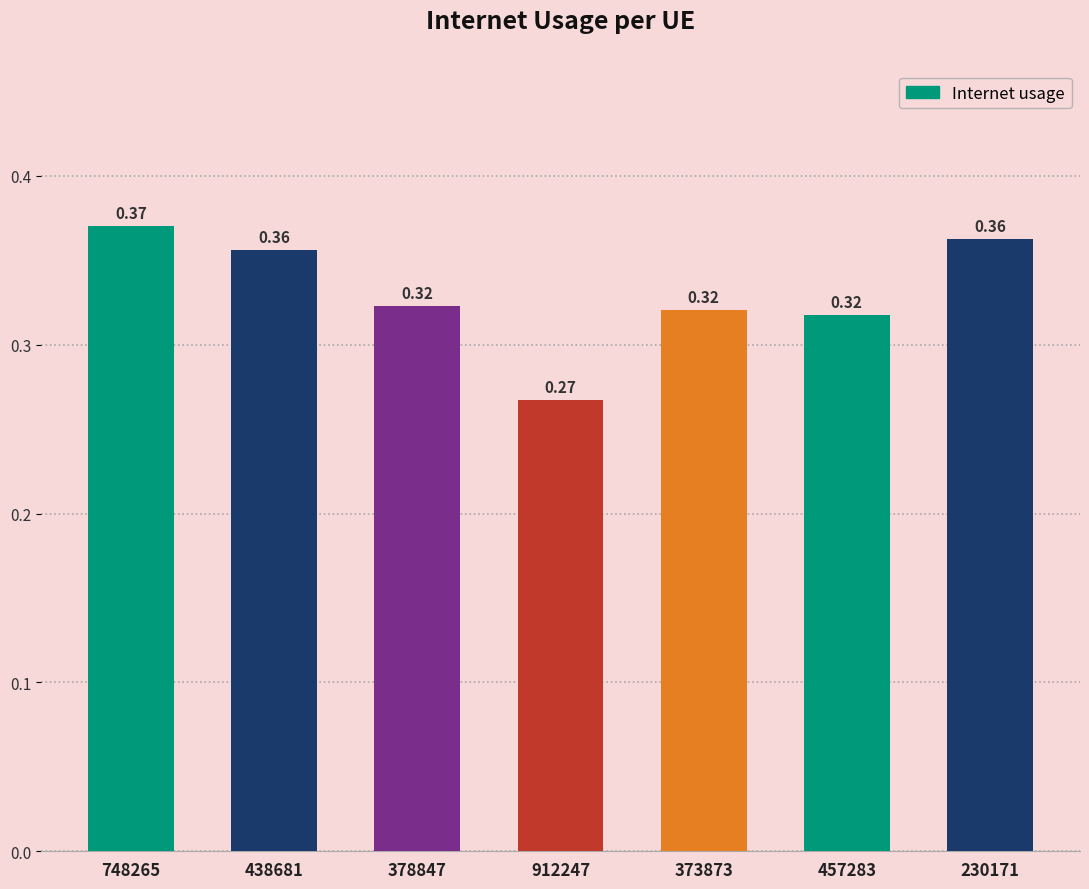

What is the sum of all values?

2.3